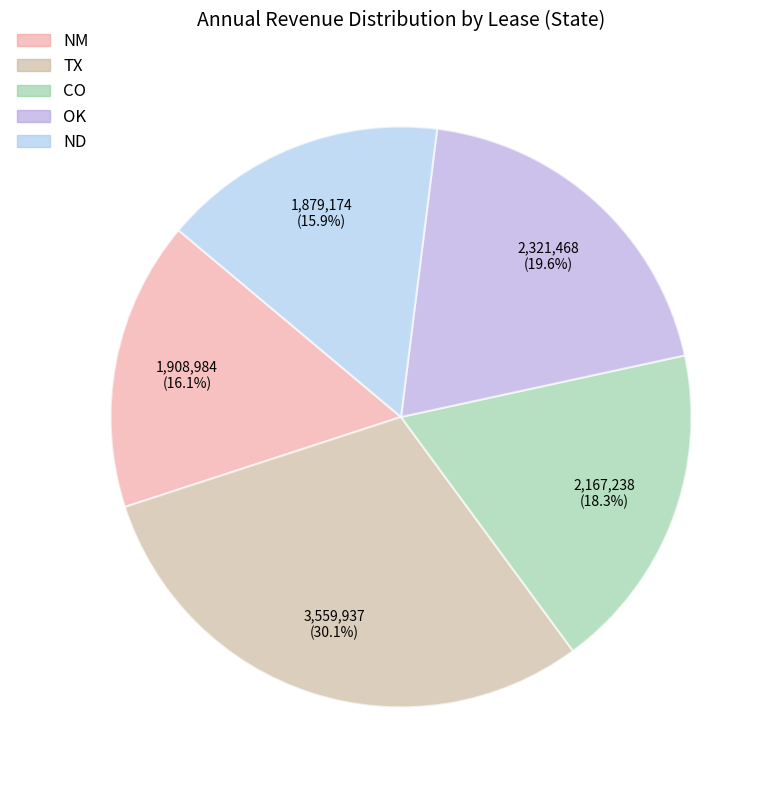

Combined, what portion of the pie is OK and NM?

35.7%